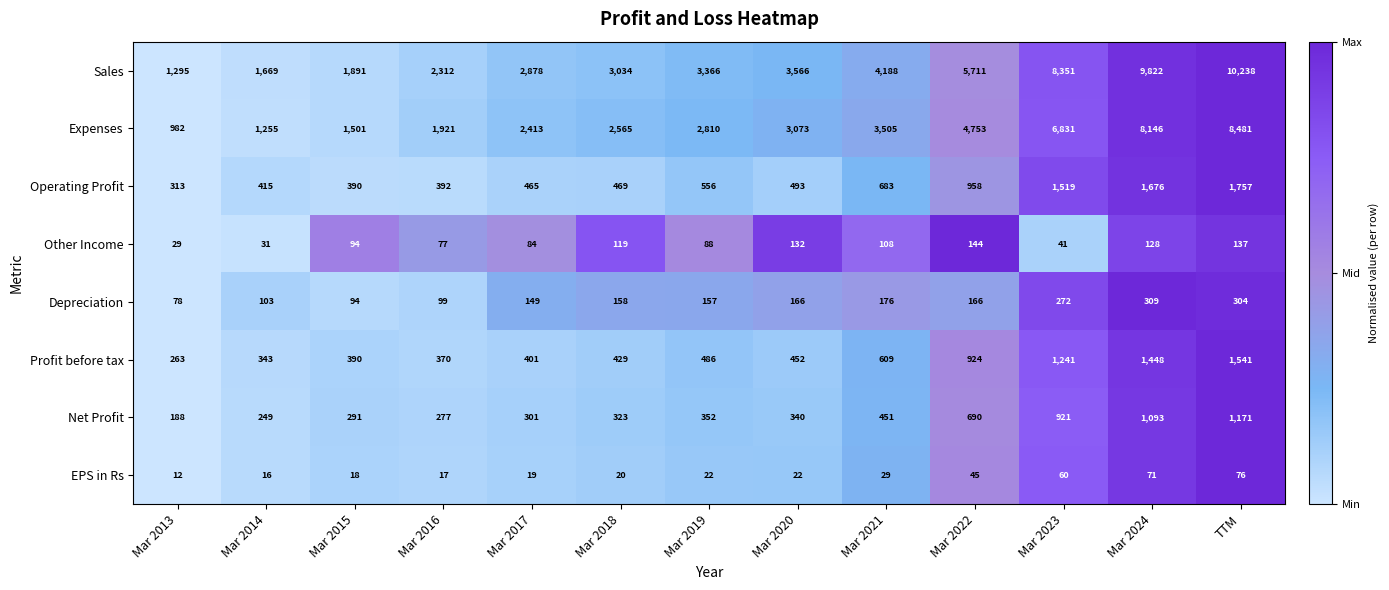

What is the difference between the maximum and minimum values in the Other Income series?

115